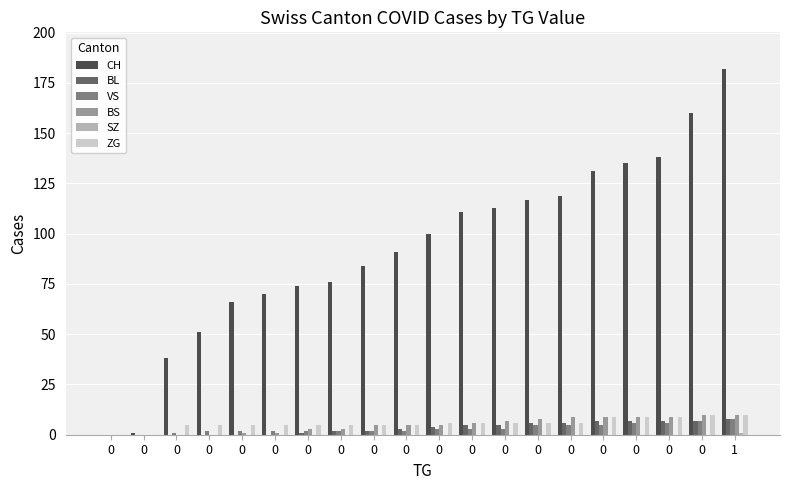

Are the bars grouped side by side (vs. stacked)?

Yes